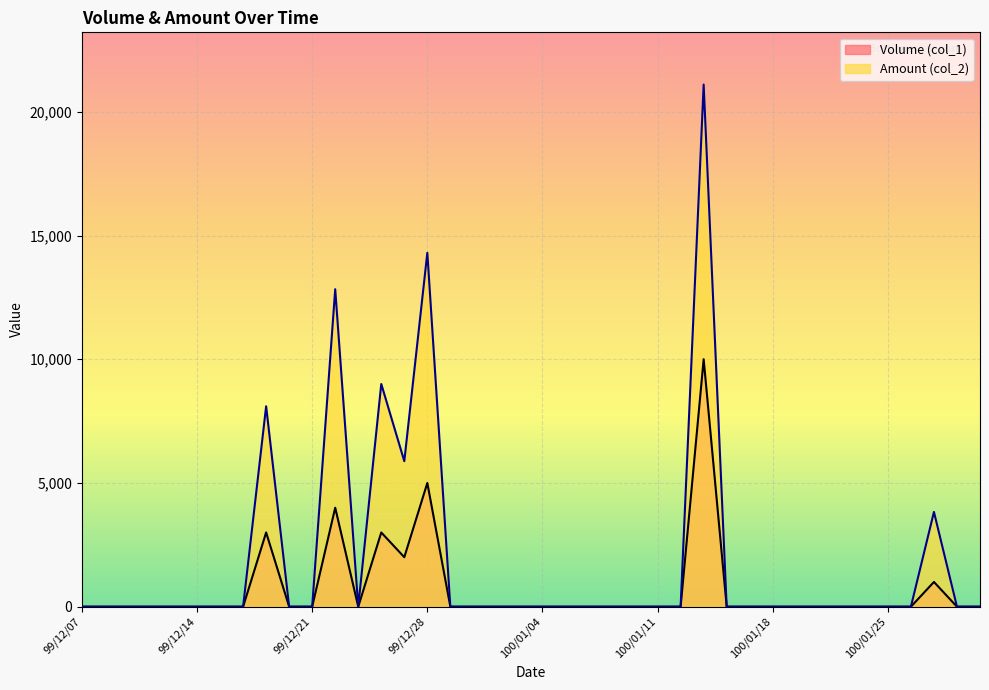

What are all the series names shown in the legend?

Volume (col_1), Amount (col_2)